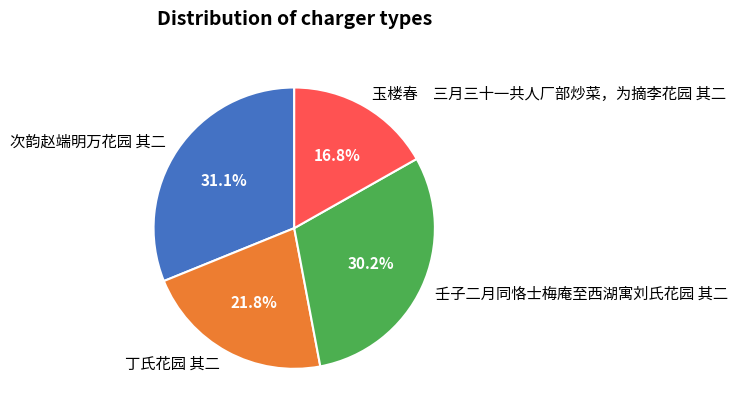

The 次韵赵端明万花园 其二 slice represents 45% of the pie. True or false?

False